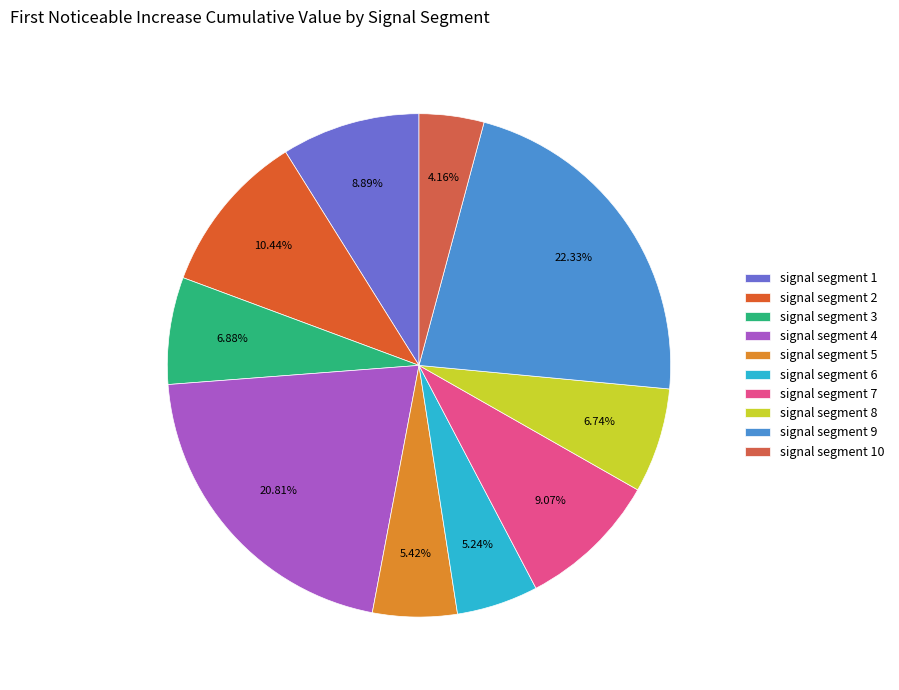

How many slices are in this pie chart?

10